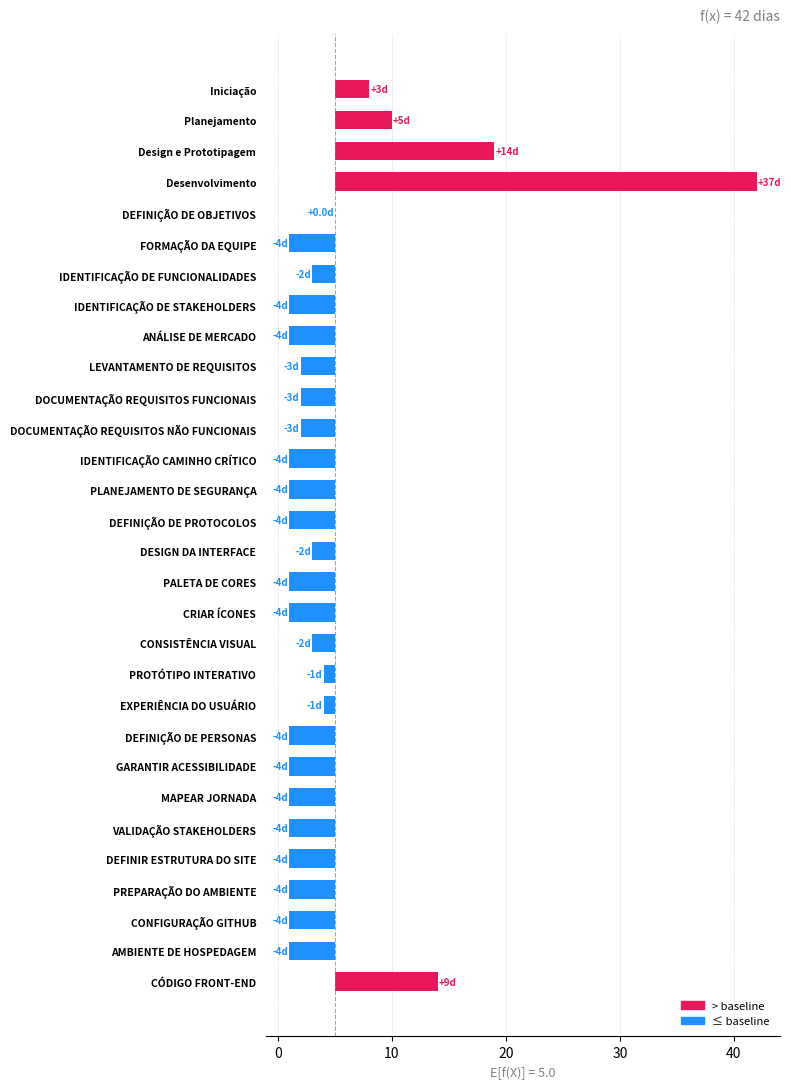

Is it true that the value at FORMAÇÃO DA EQUIPE is -6?

False